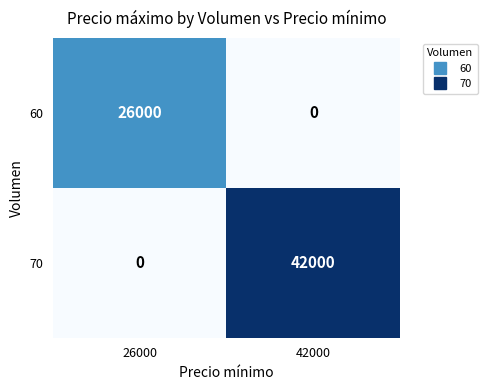

At 26000, list the series in order from smallest to largest.

70, 60